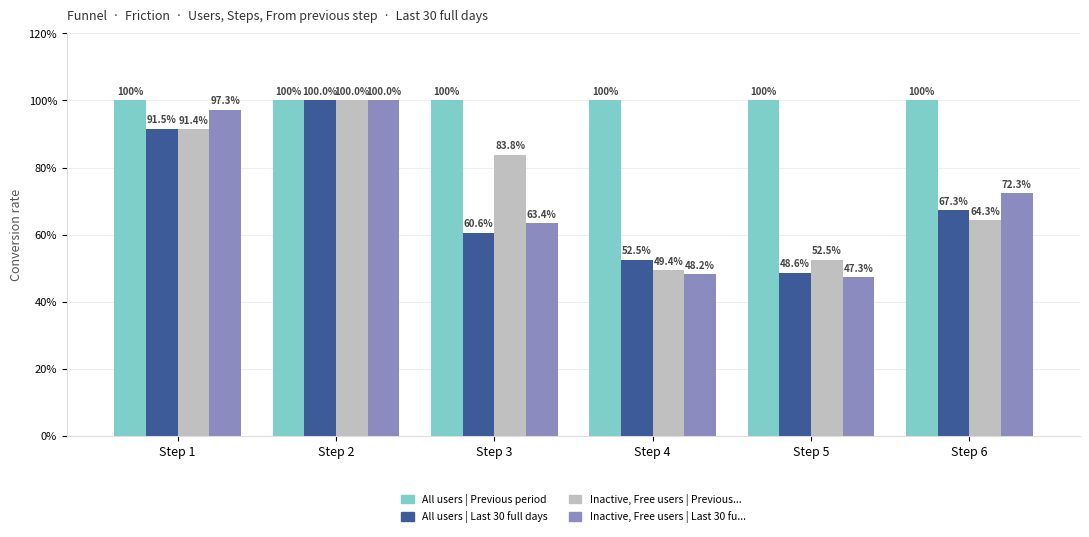

Which series changed the most between Step 3 and Step 5?

Inactive, Free users | Previous...